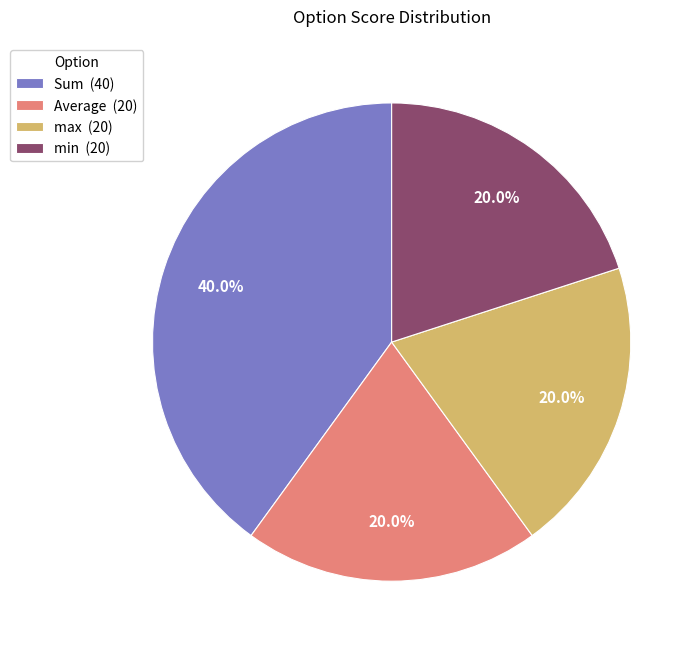

To the nearest percent, what is the average slice percentage?

25%